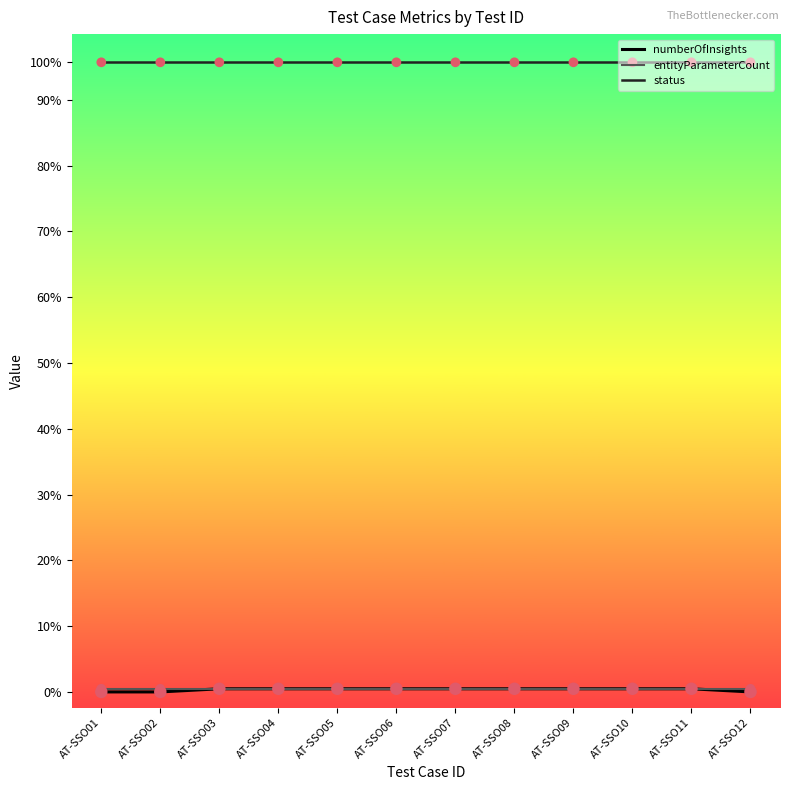

What are all the series names shown in the legend?

numberOfInsights, entityParameterCount, status